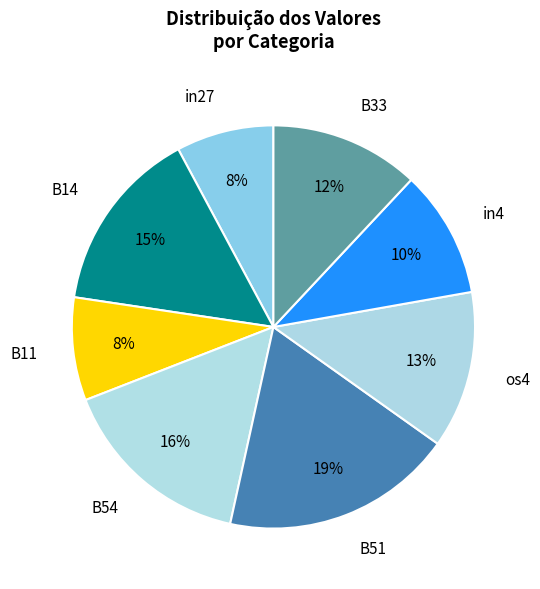

Do B14 and in27 together represent more than half of the pie?

No